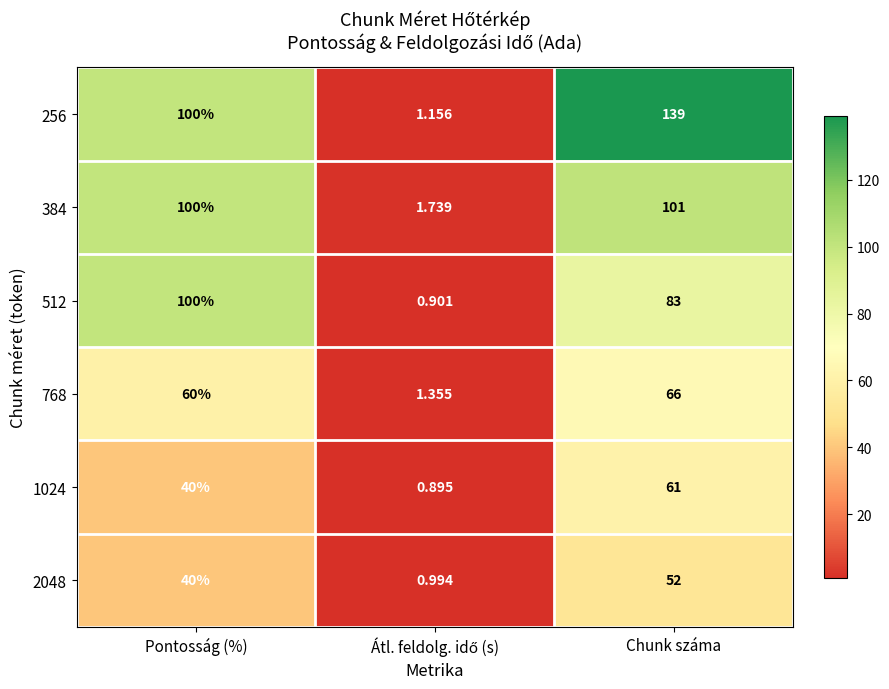

At which category is the sum across all series the highest?

Chunk száma